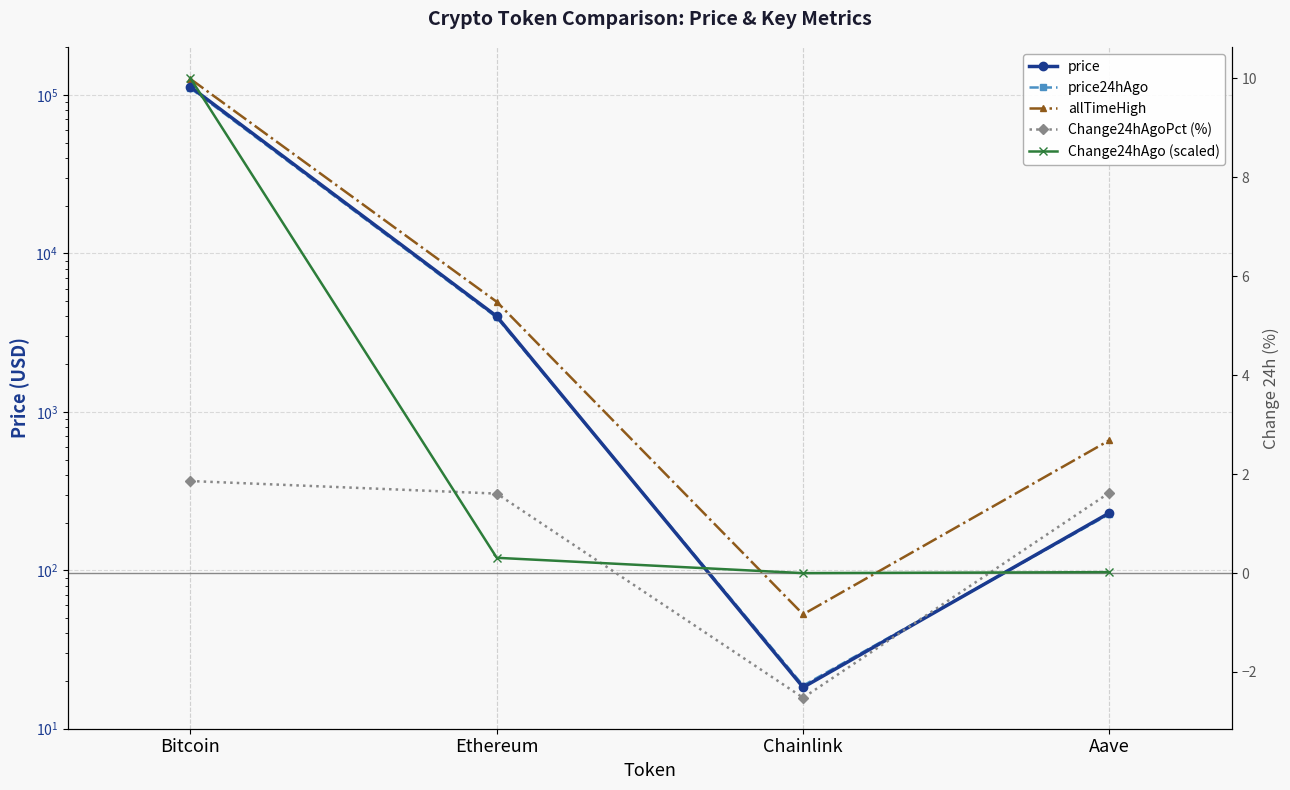

What is the difference between the maximum and second lowest values in the price series?

112188.8